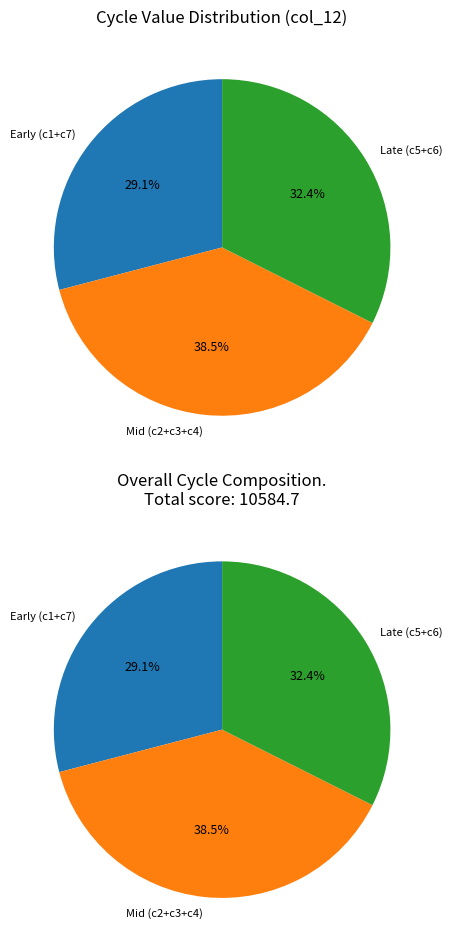

What percentage do cycle 4 and cycle2 together represent?

26.2%